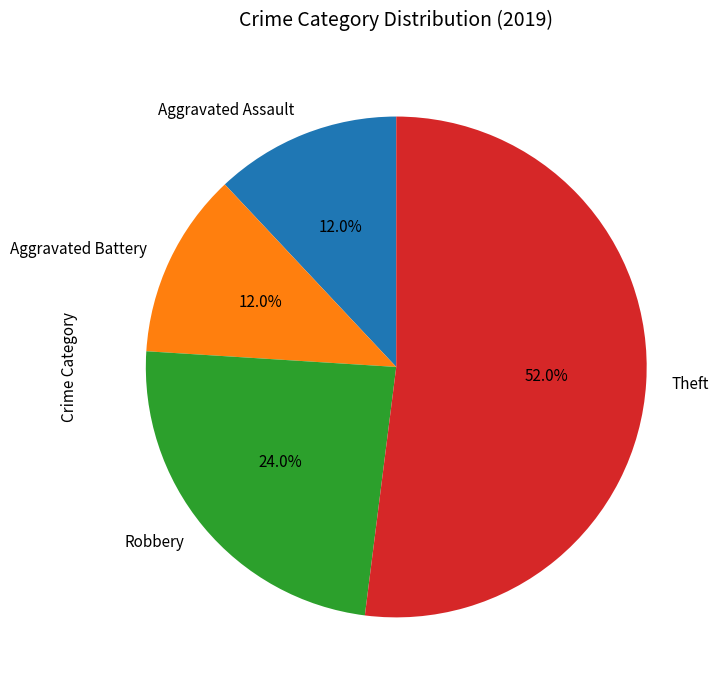

Combined, what portion of the pie is Robbery and Aggravated Battery?

36.0%